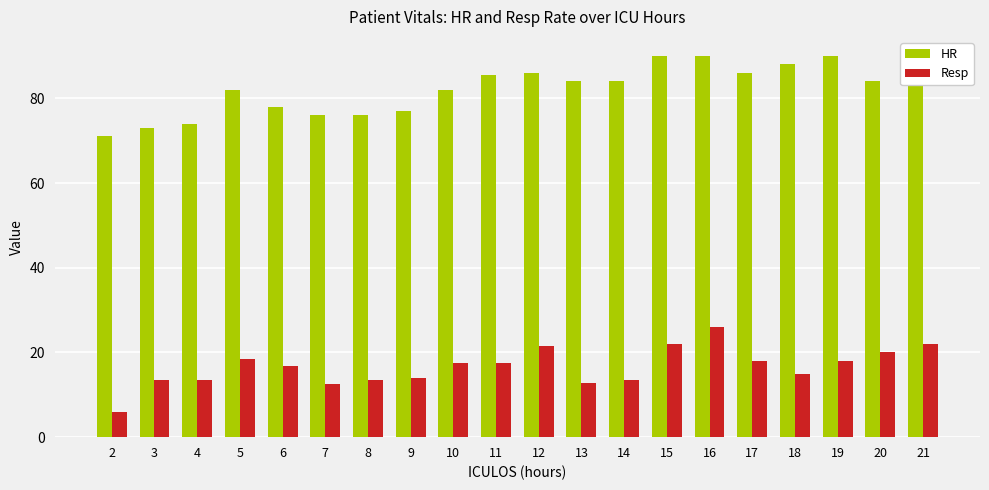

At 6, list the series in order from smallest to largest.

Resp, HR